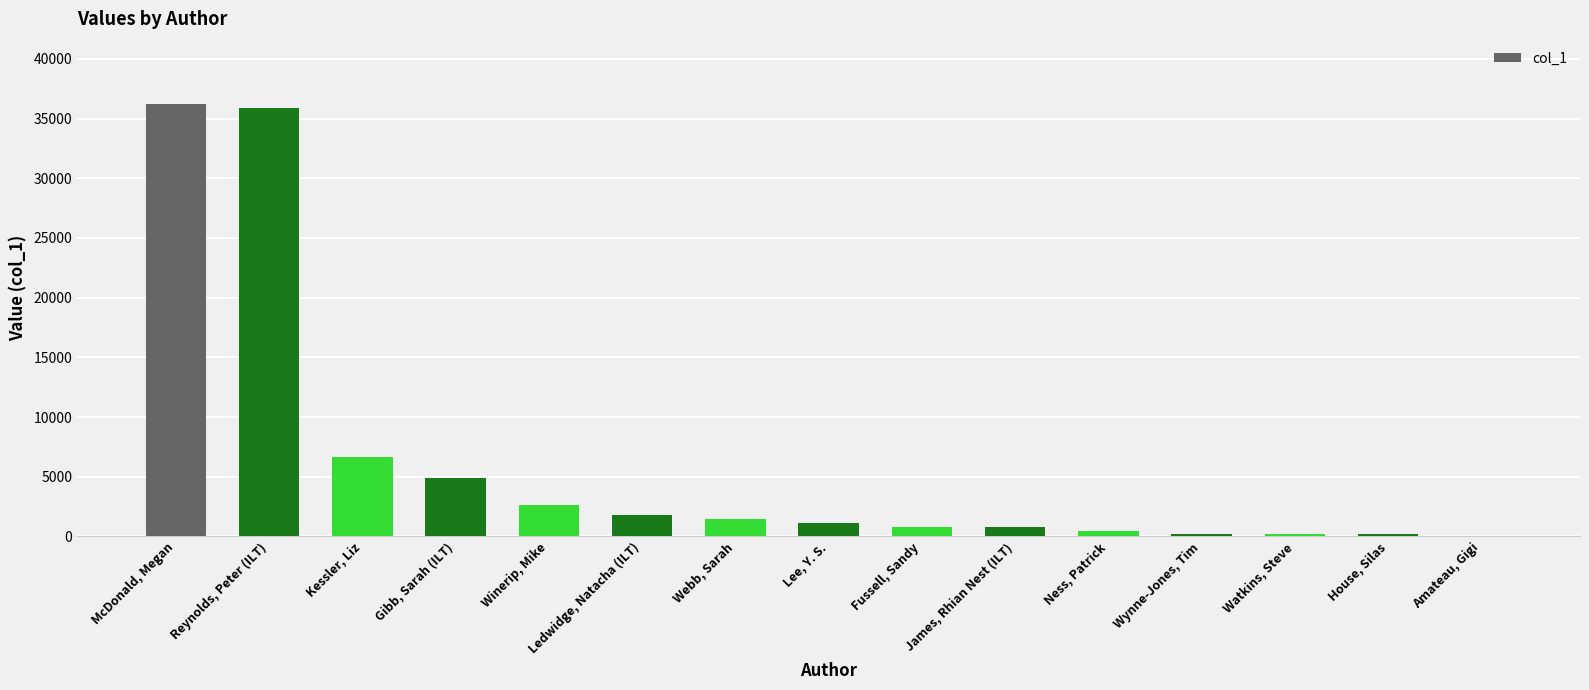

At which label is the value closest to 18138?

Kessler, Liz